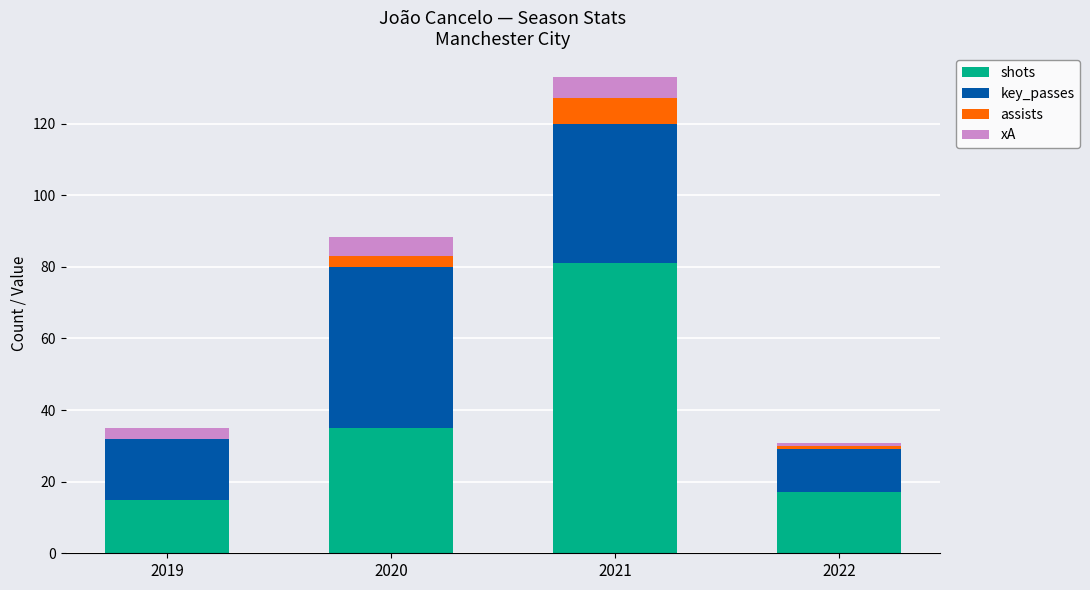

Count the number of categories in the chart.

4